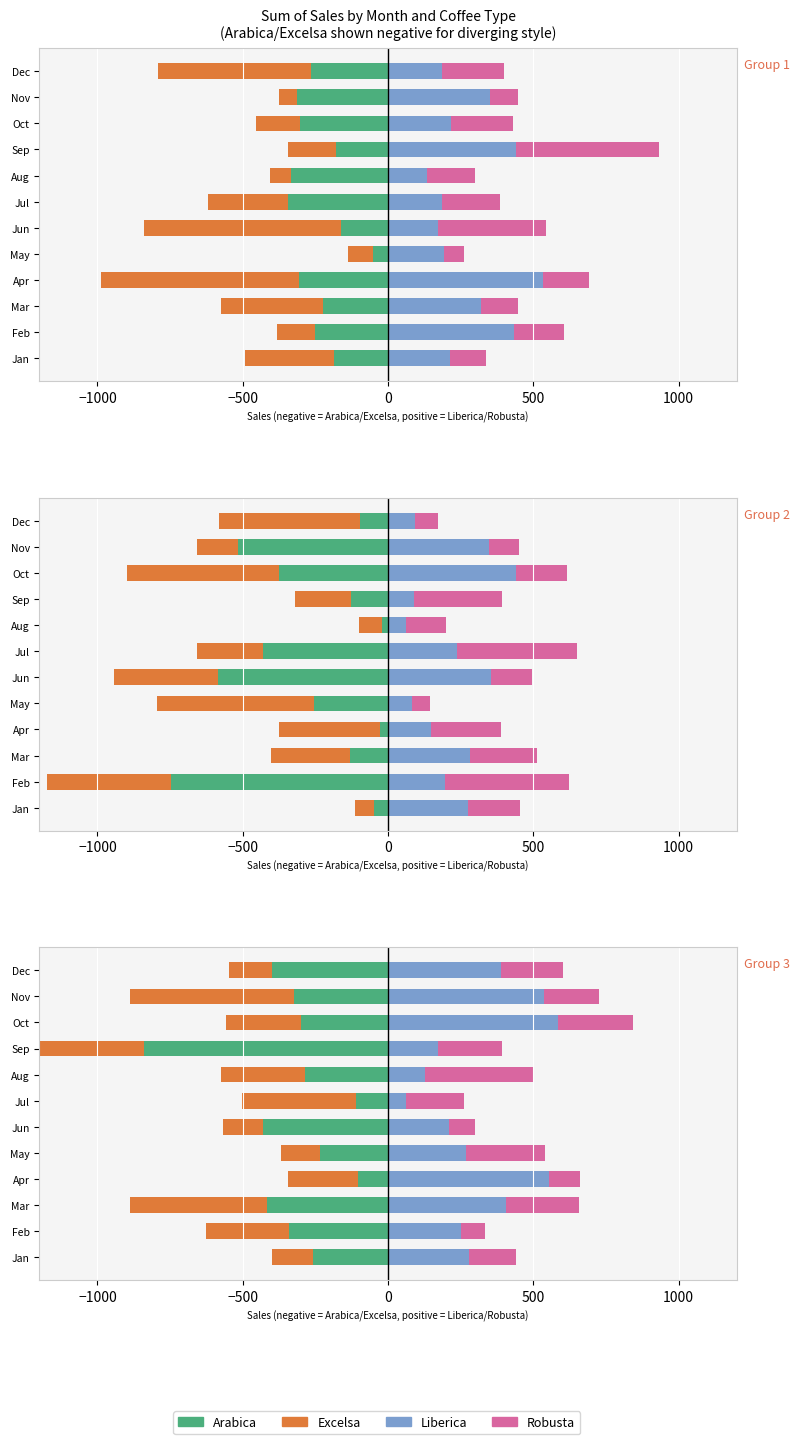

At Apr, list the series in order from smallest to largest.

Excelsa, Arabica, Robusta, Liberica